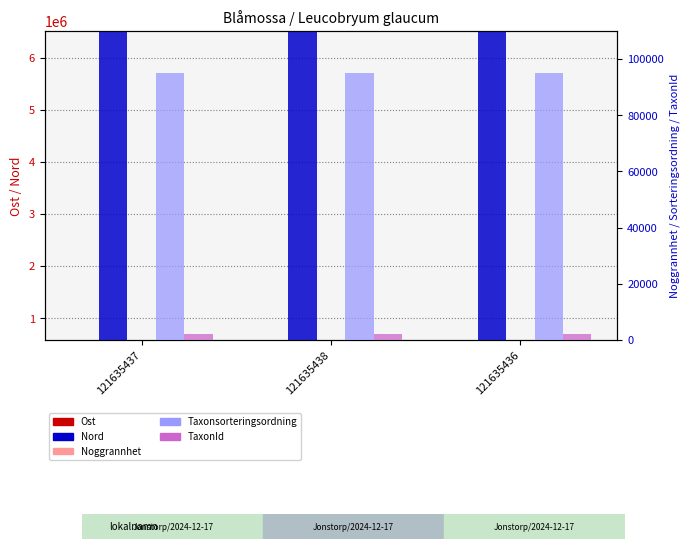

Read the Noggrannhet value at 121635436.

2